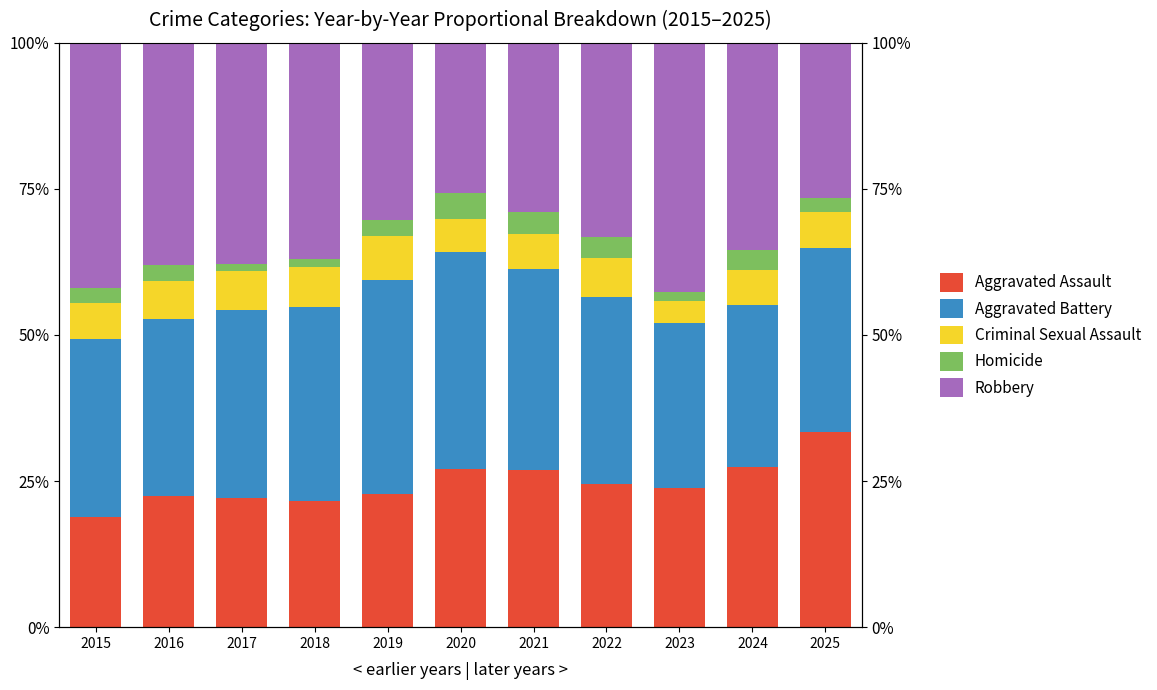

Where is Aggravated Battery nearest to the value 0?

2024